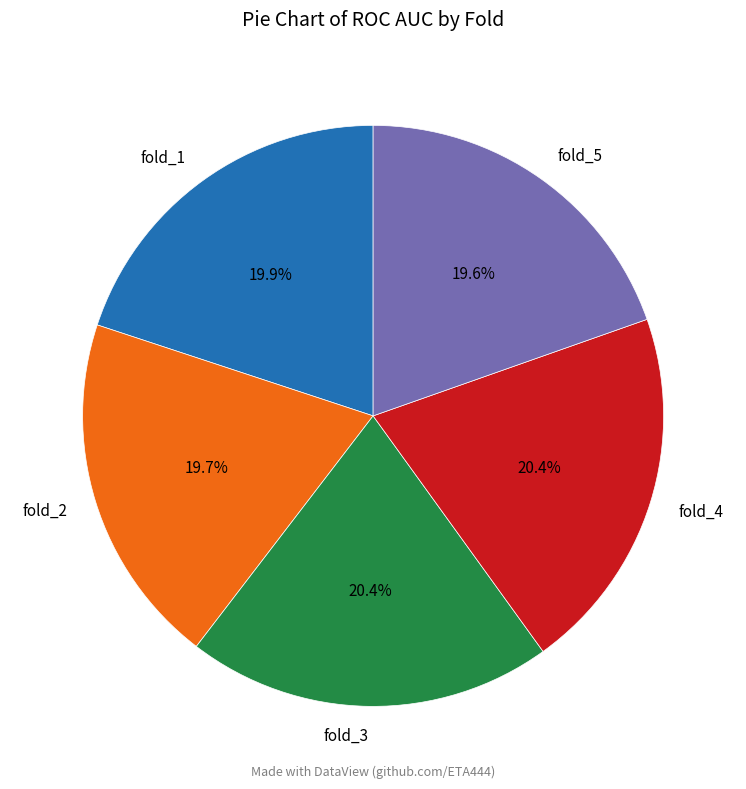

How many segments does this pie chart have?

5